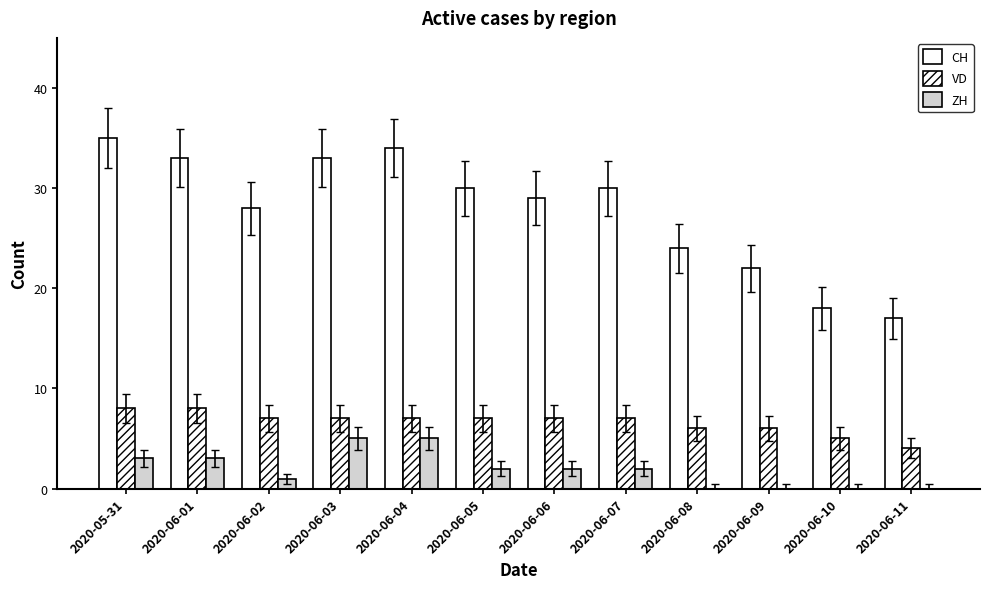

How many data points does each series have?

12